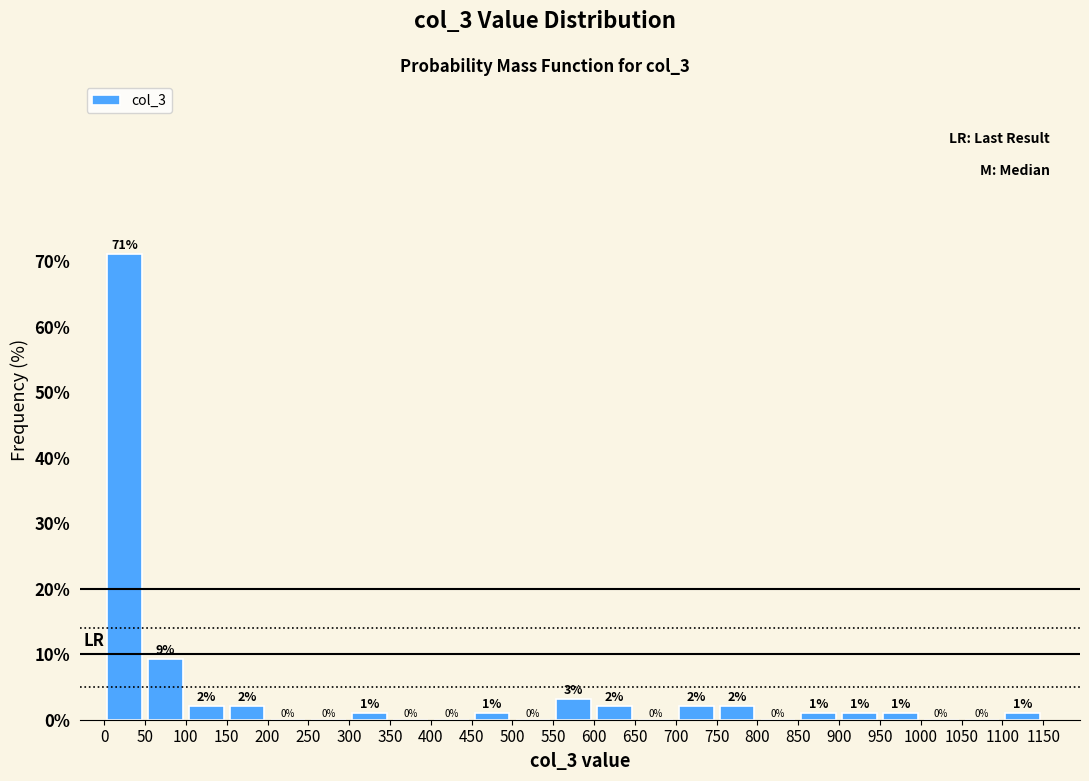

Which range on the x-axis has the tallest bar?

0 to 50